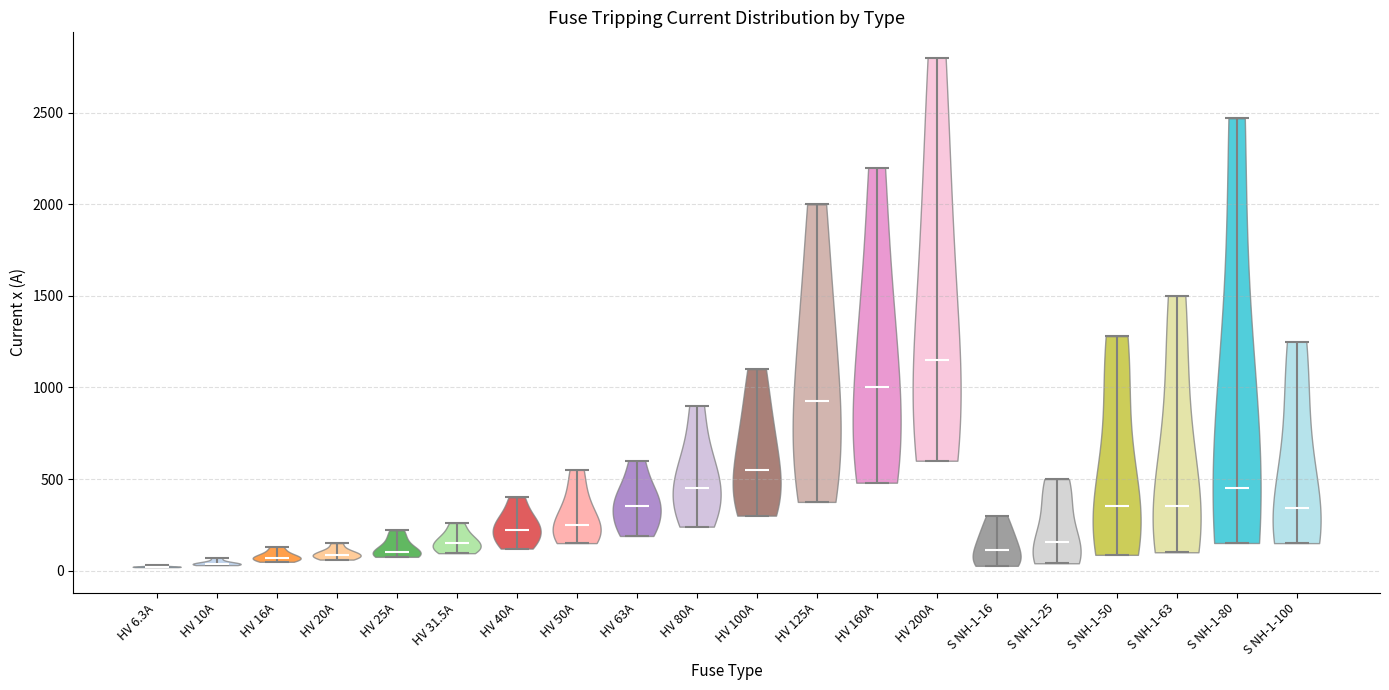

Reading left to right, read every violin against the y-axis: where its median line is, and the lowest and highest points it reaches. The values are not printed on the chart, so give them approximately, as read against the axis.

HV 6.3A: median line 0, lowest point 0, highest point 50
HV 10A: median line 50, lowest point 50, highest point 50
HV 16A: median line 50, lowest point 50, highest point 150
HV 20A: median line 100, lowest point 50, highest point 150
HV 25A: median line 100, lowest point 100, highest point 200
HV 31.5A: median line 150, lowest point 100, highest point 250
HV 40A: median line 200, lowest point 100, highest point 400
HV 50A: median line 250, lowest point 150, highest point 550
HV 63A: median line 350, lowest point 200, highest point 600
HV 80A: median line 450, lowest point 250, highest point 900
HV 100A: median line 550, lowest point 300, highest point 1100
HV 125A: median line 950, lowest point 400, highest point 2000
HV 160A: median line 1000, lowest point 500, highest point 2200
HV 200A: median line 1150, lowest point 600, highest point 2800
S NH-1-16: median line 100, lowest point 50, highest point 300
S NH-1-25: median line 150, lowest point 50, highest point 500
S NH-1-50: median line 350, lowest point 100, highest point 1300
S NH-1-63: median line 350, lowest point 100, highest point 1500
S NH-1-80: median line 450, lowest point 150, highest point 2450
S NH-1-100: median line 350, lowest point 150, highest point 1250